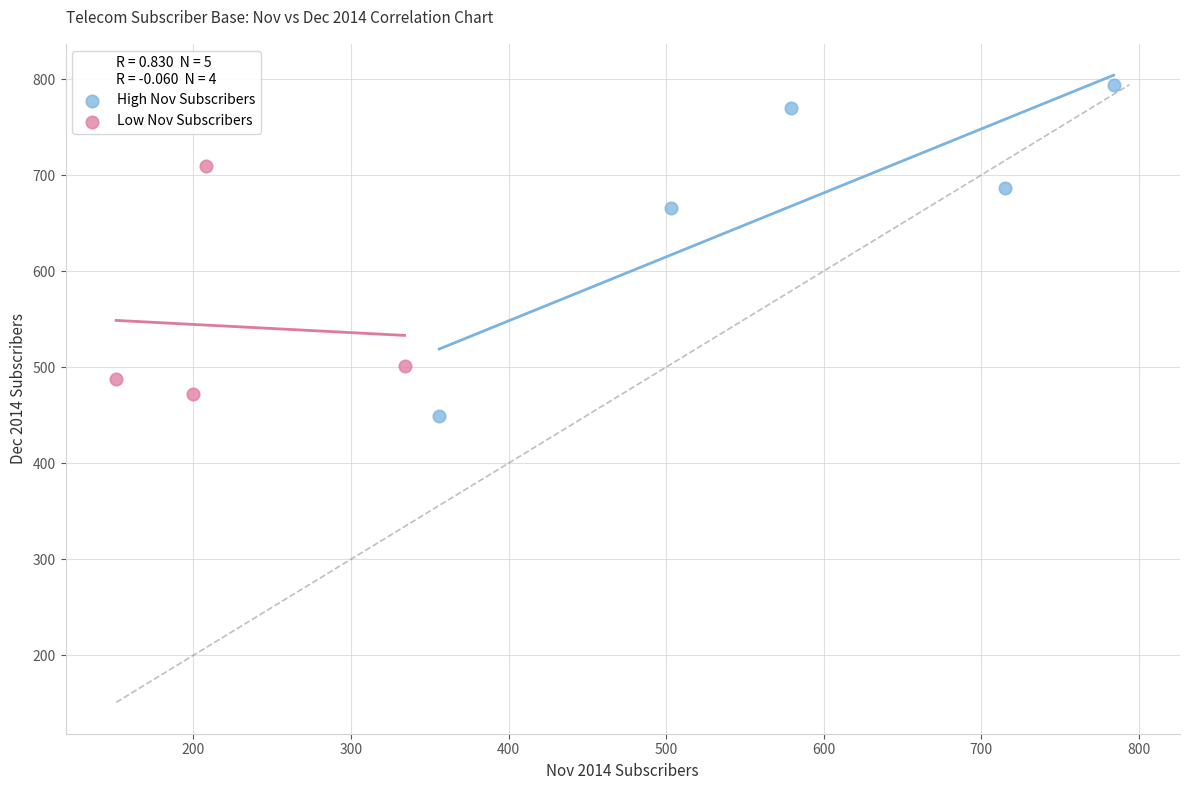

What are all the series names shown in the legend?

High Nov Subscribers, Low Nov Subscribers